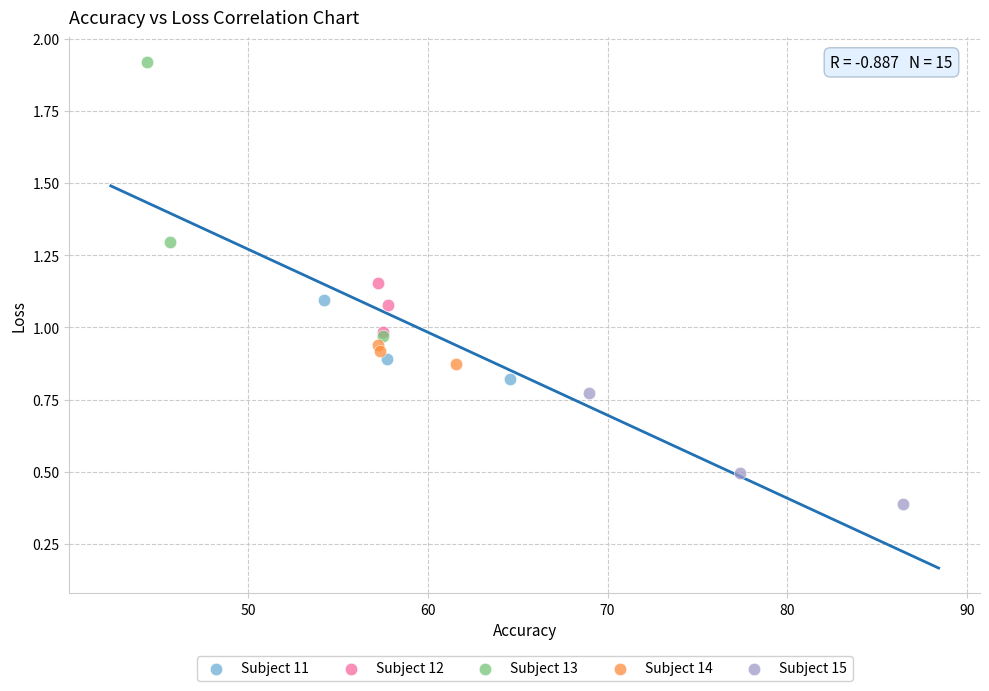

Which series contains the highest Y value?

Subject 13